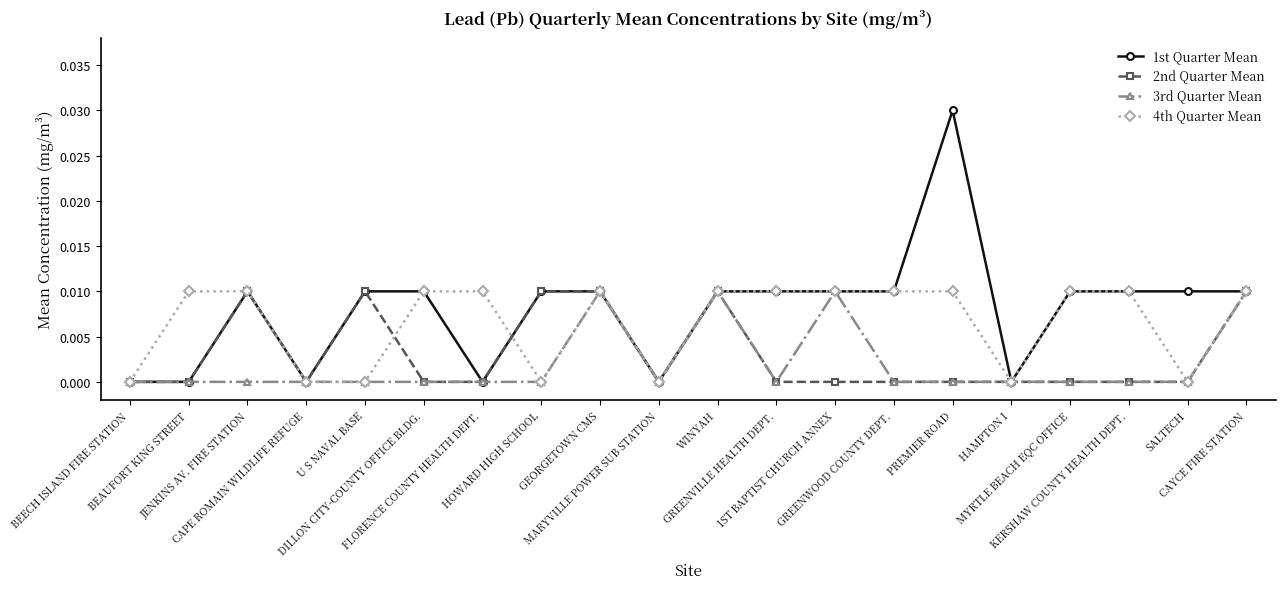

List the series in order of their overall mean, lowest first.

3rd Quarter Mean, 2nd Quarter Mean, 4th Quarter Mean, 1st Quarter Mean